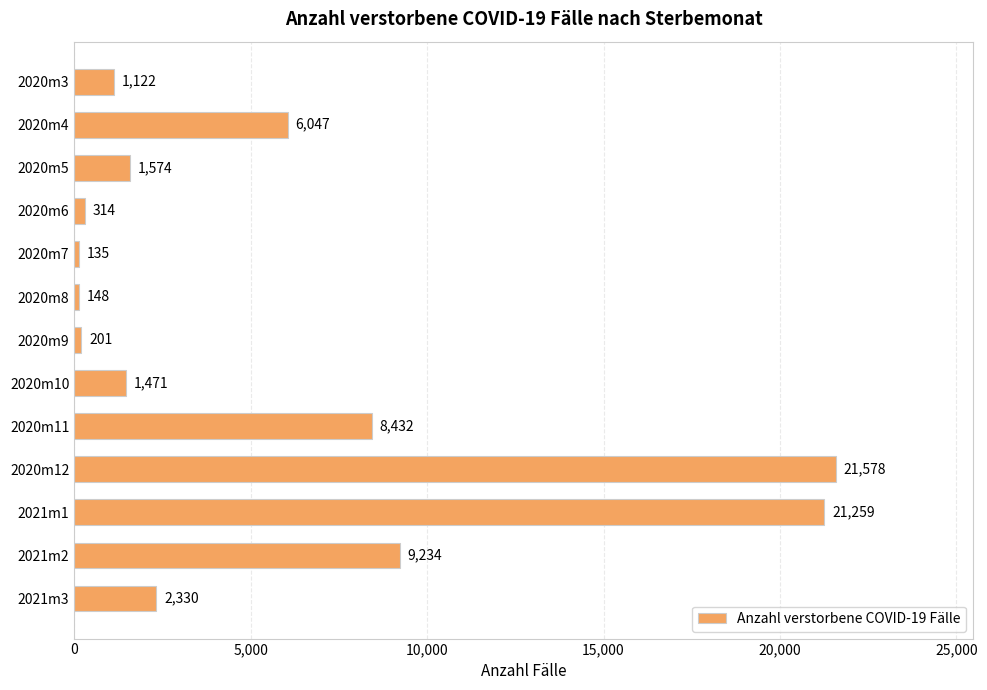

What is the minimum value shown in the chart?

135